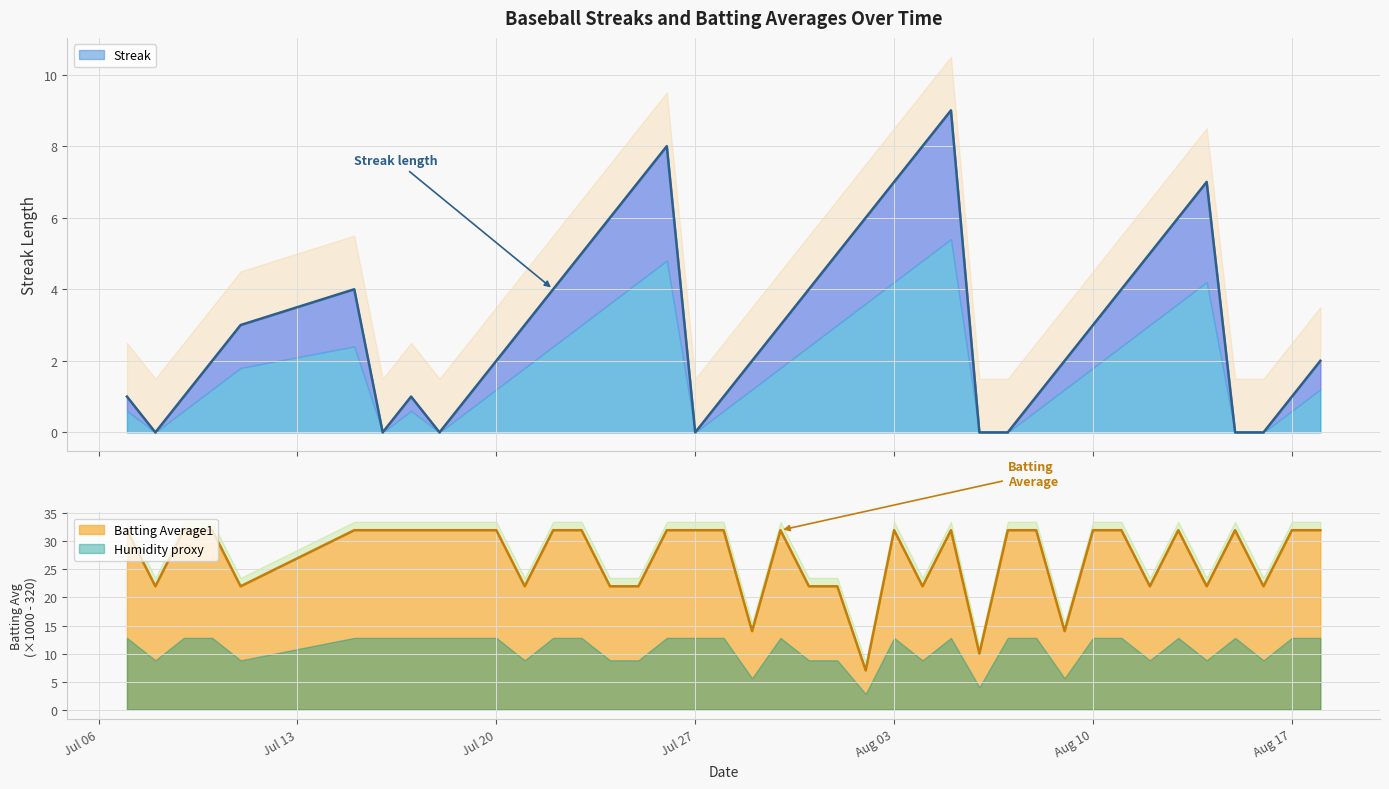

Rank the categories by Streak value from lowest to highest.

2010-07-08, 2010-07-16, 2010-07-18, 2010-07-27, 2010-08-06, 2010-08-07, 2010-08-15, 2010-08-16, 2010-07-07, 2010-07-09, 2010-07-17, 2010-07-19, 2010-07-28, 2010-08-08, 2010-08-17, 2010-07-10, 2010-07-20, 2010-07-29, 2010-08-09, 2010-08-18, 2010-07-11, 2010-07-21, 2010-07-30, 2010-08-10, 2010-07-15, 2010-07-22, 2010-07-31, 2010-08-11, 2010-07-23, 2010-08-01, 2010-08-12, 2010-07-24, 2010-08-02, 2010-08-13, 2010-07-25, 2010-08-03, 2010-08-14, 2010-07-26, 2010-08-04, 2010-08-05